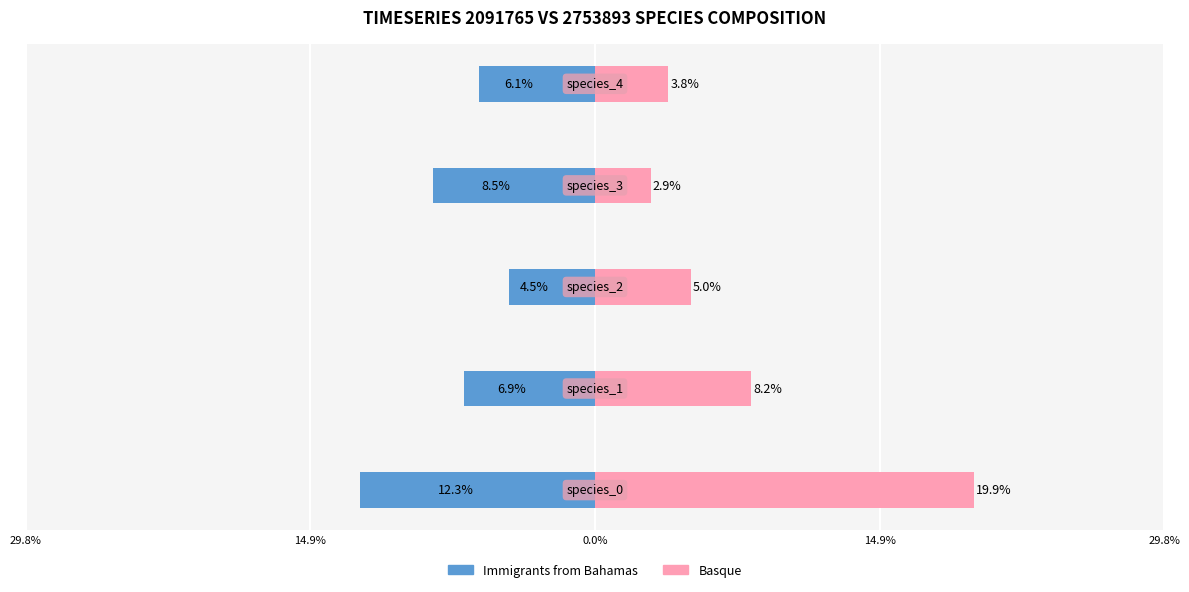

Are the bars grouped side by side (vs. stacked)?

Yes